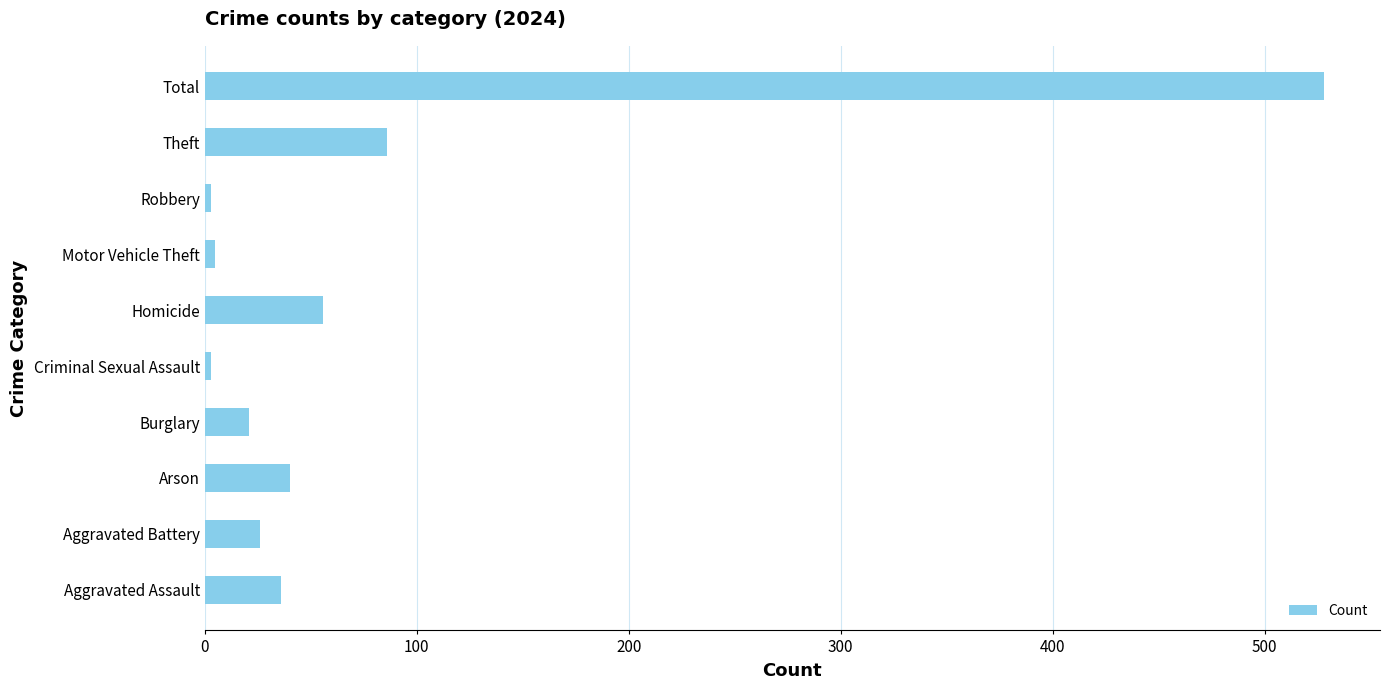

Is it true that the value at Aggravated Battery is 26?

True